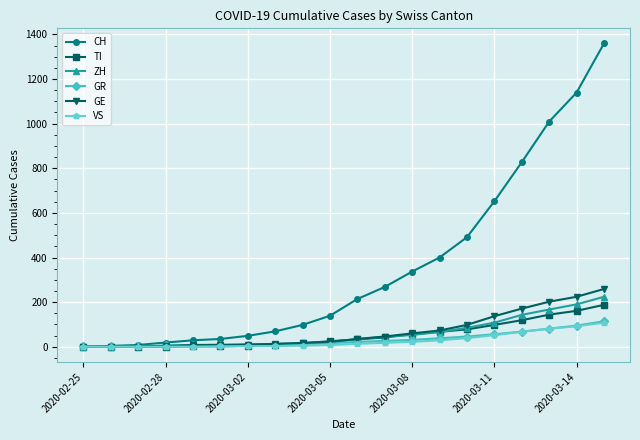

What is the maximum value shown in the chart?

1359